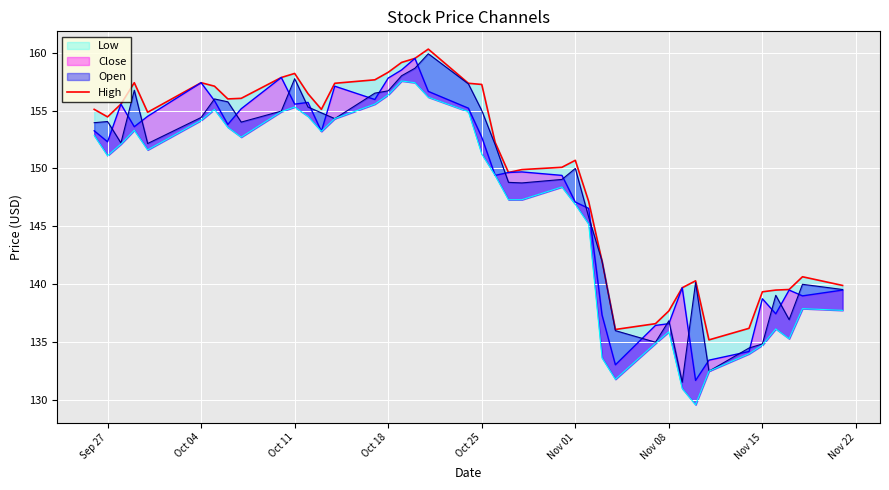

Is it true that the value at 39 is 233.4?

False